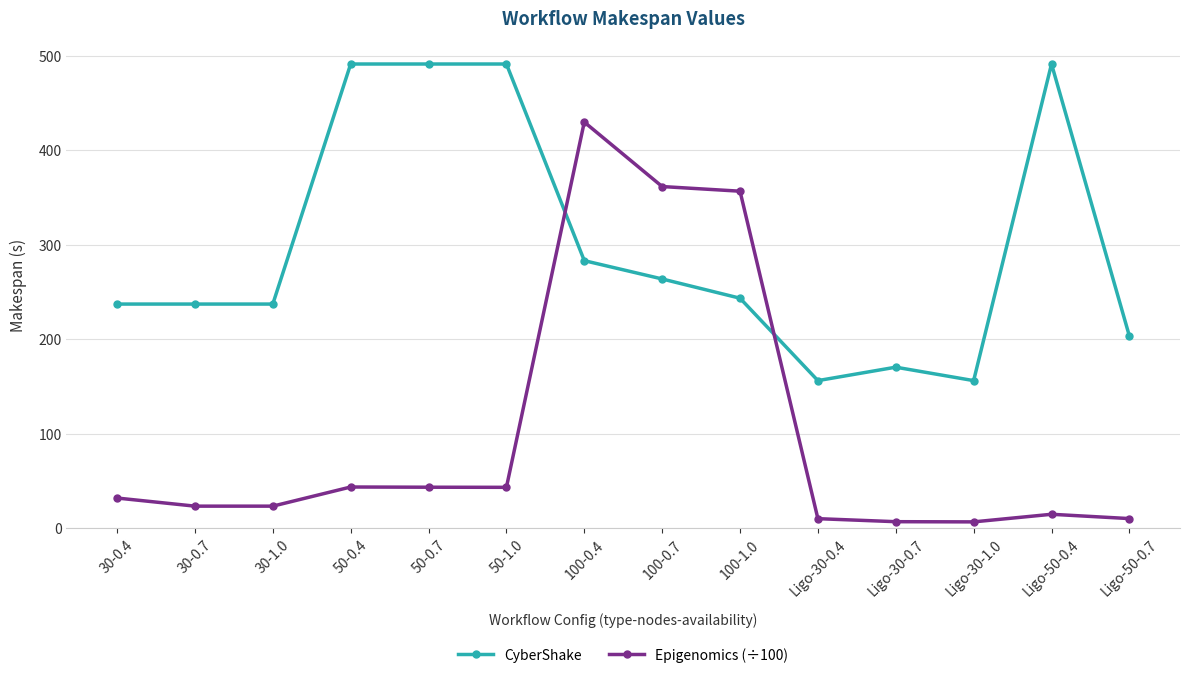

True or false: CyberShake has a value of 237.2 at 30-0.7.

True